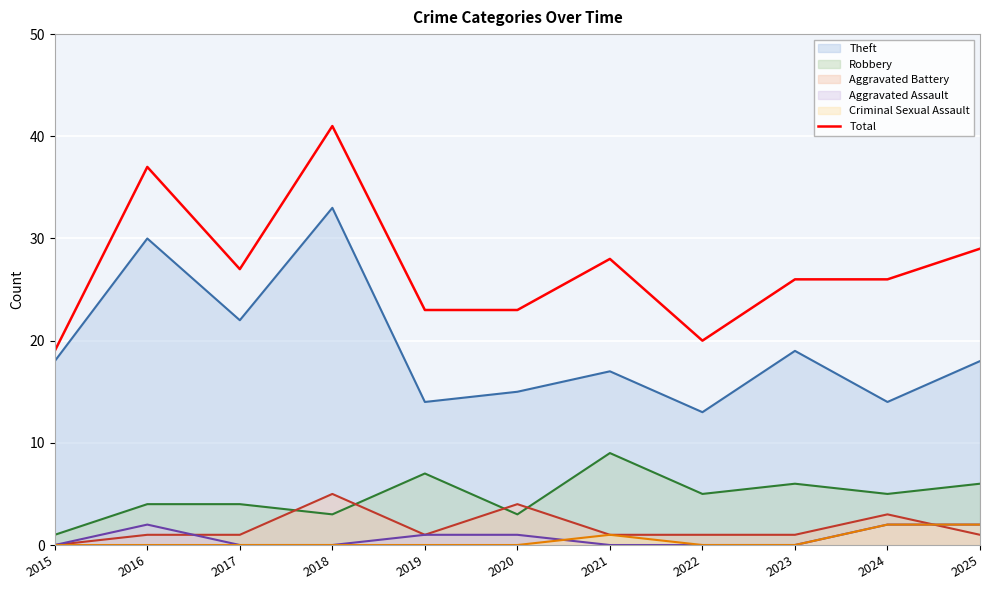

Count the number of data series in this chart.

6